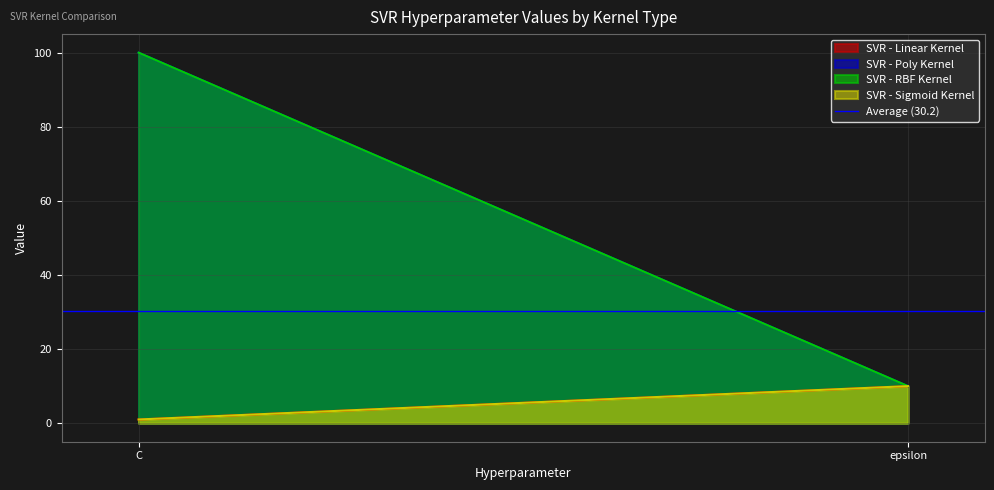

Reading left to right, list all the values displayed in this chart.

SVR - Linear Kernel: C=1	epsilon=10
SVR - Poly Kernel: C=100	epsilon=10
SVR - RBF Kernel: C=100	epsilon=10
SVR - Sigmoid Kernel: C=1	epsilon=10